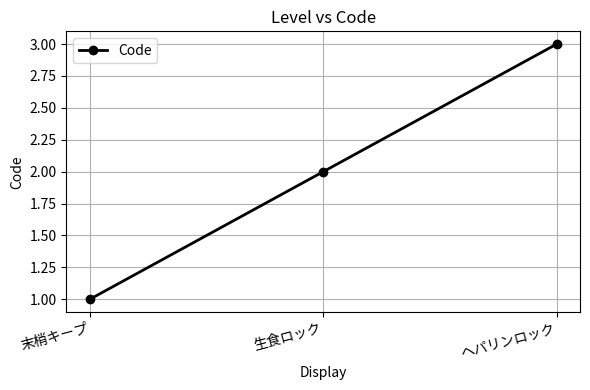

How many data points are less than 2?

1